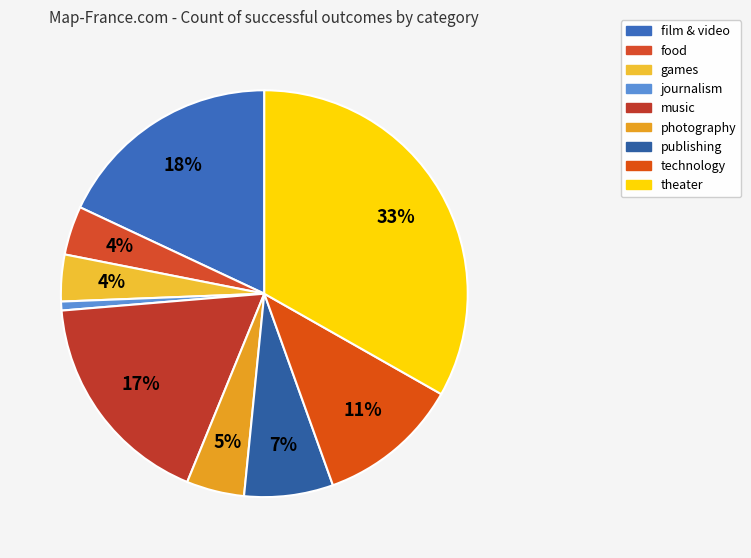

To the nearest percent, what is the combined percentage of theater and film & video?

51%